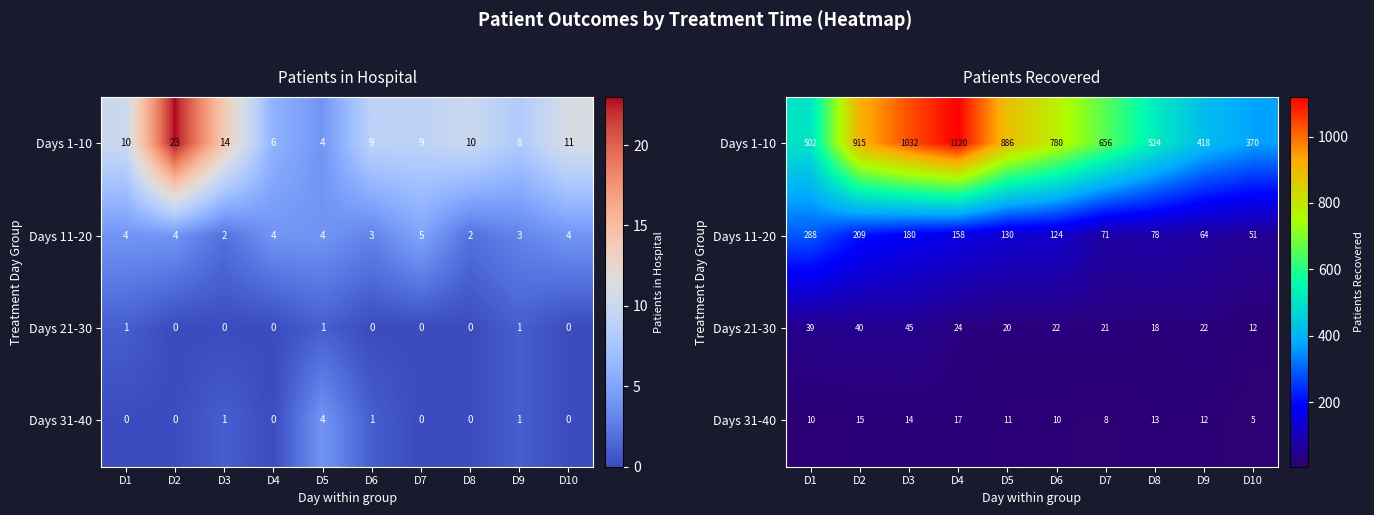

At which label does Days 1-10 first exceed 780?

D2